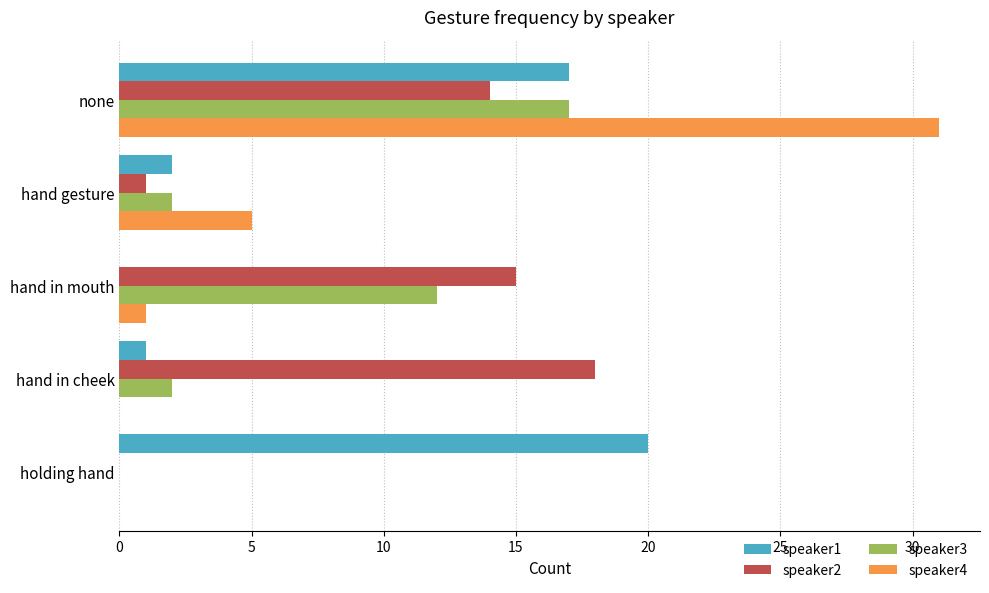

At which category does the chart reach its peak across all series?

none